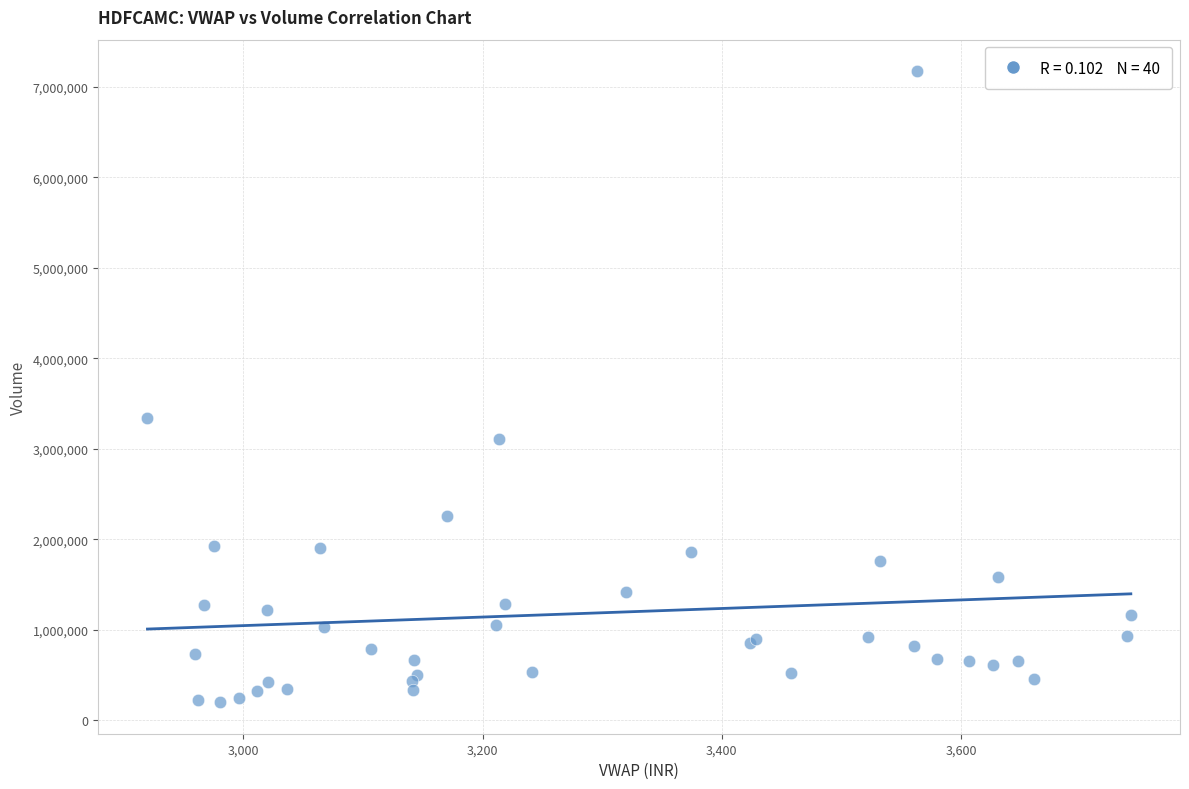

What Y value in the scatter plot is closest to 3687503?

3340540